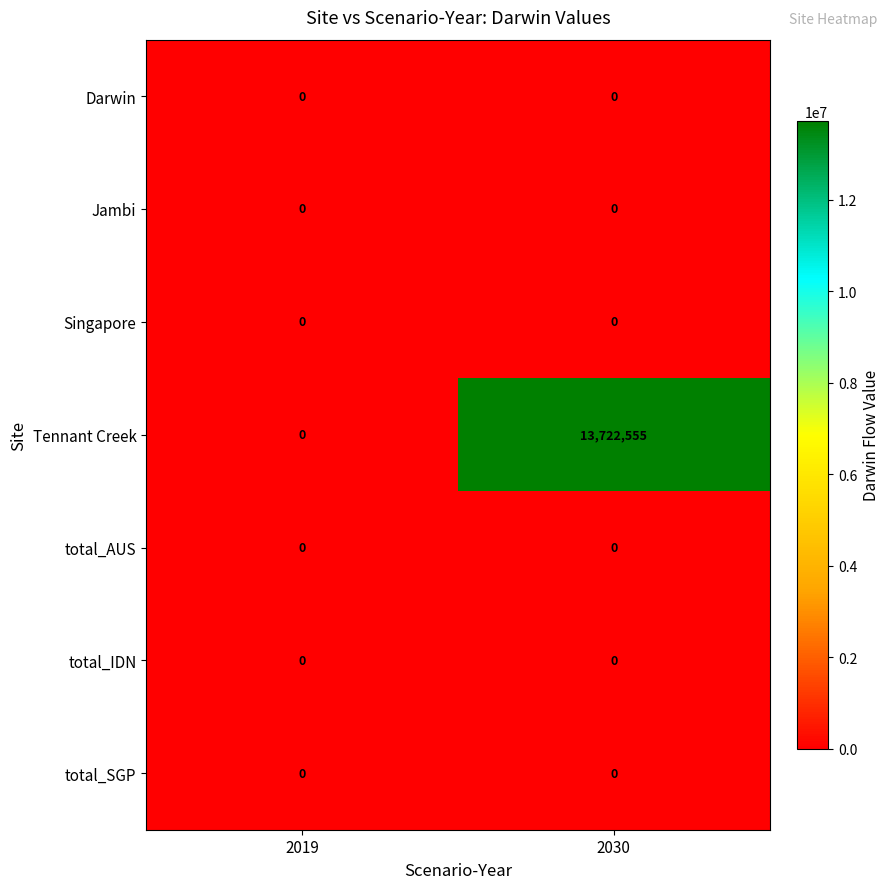

Reading left to right, list all the values displayed in this chart.

Darwin: 0	0
Jambi: 0	0
Singapore: 0	0
Tennant Creek: 0	13722555
total_AUS: 0	0
total_IDN: 0	0
total_SGP: 0	0